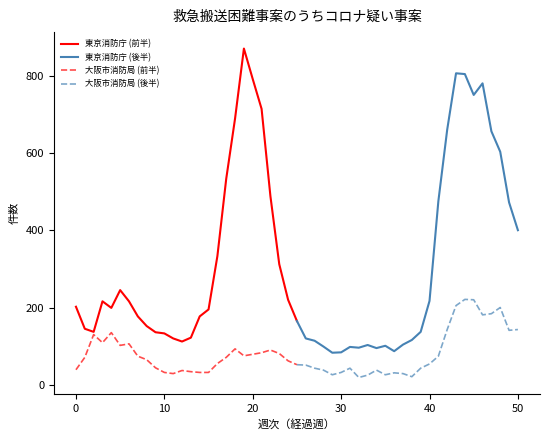

How many data points does each series have?

26